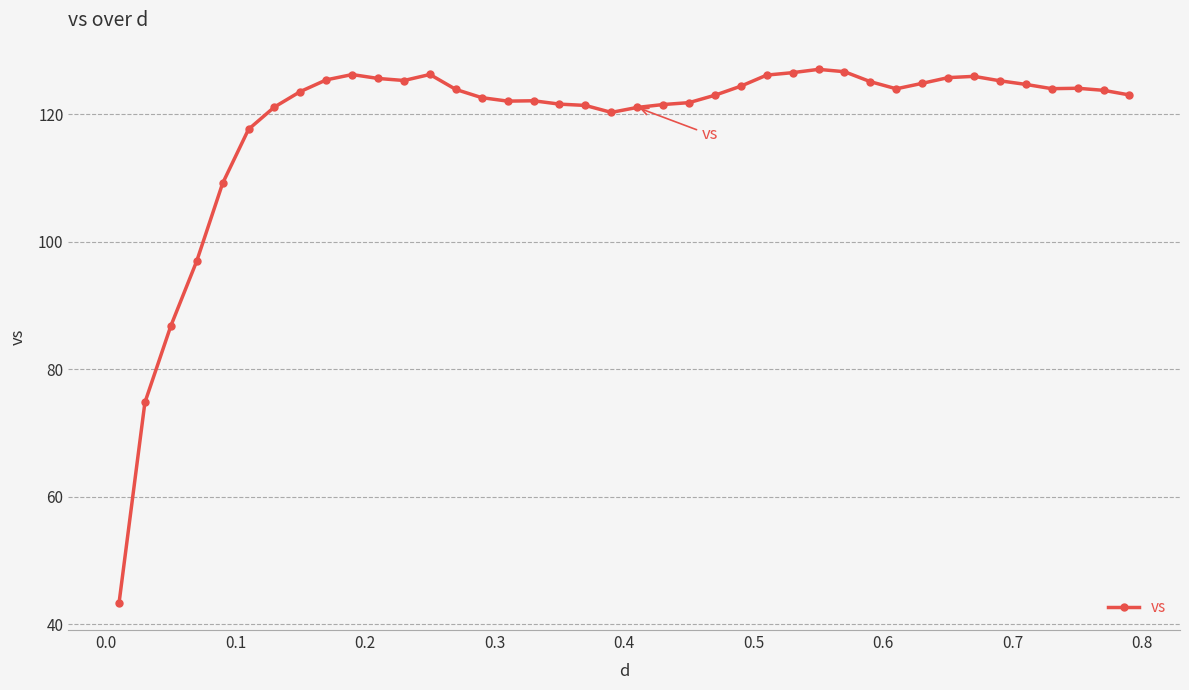

What is the minimum value shown in the chart?

43.3